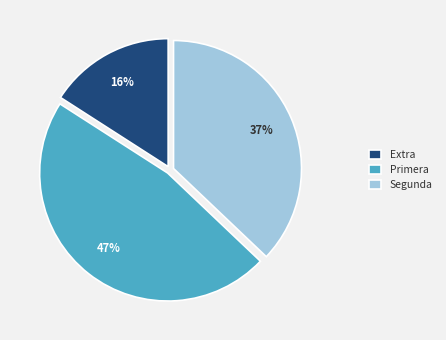

Rank the categories by value from lowest to highest.

Extra, Segunda, Primera